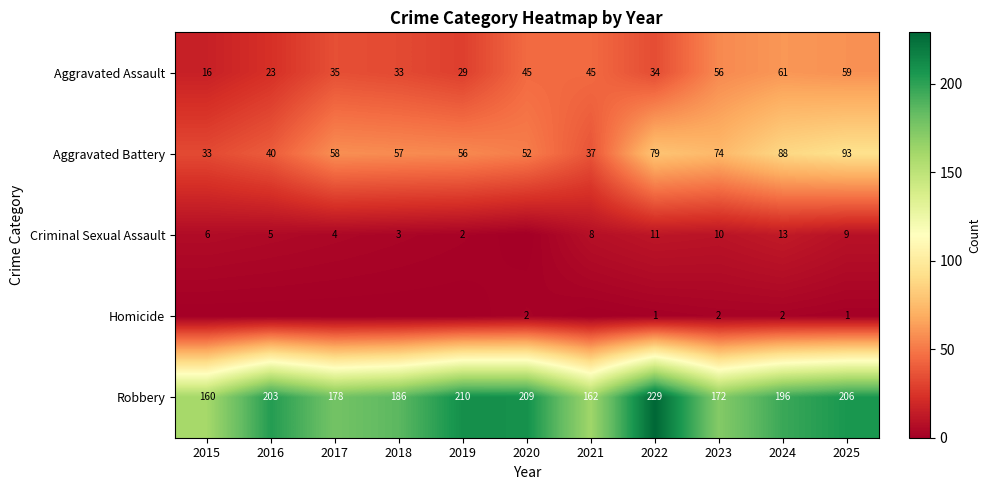

Rank the series at 2024 from highest to lowest value.

Robbery, Aggravated Battery, Aggravated Assault, Criminal Sexual Assault, Homicide